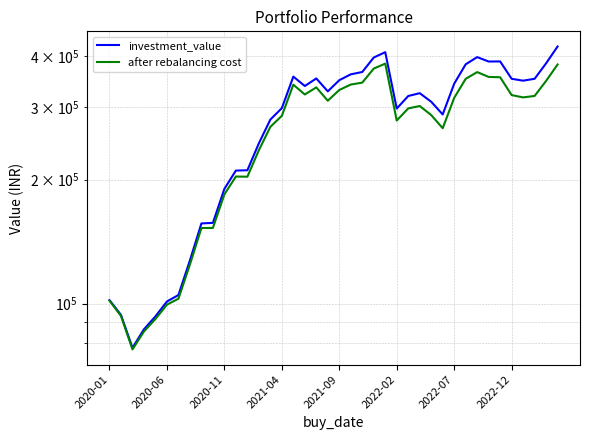

What is the value of the investment_value point at the 2nd from the left?

93849.7